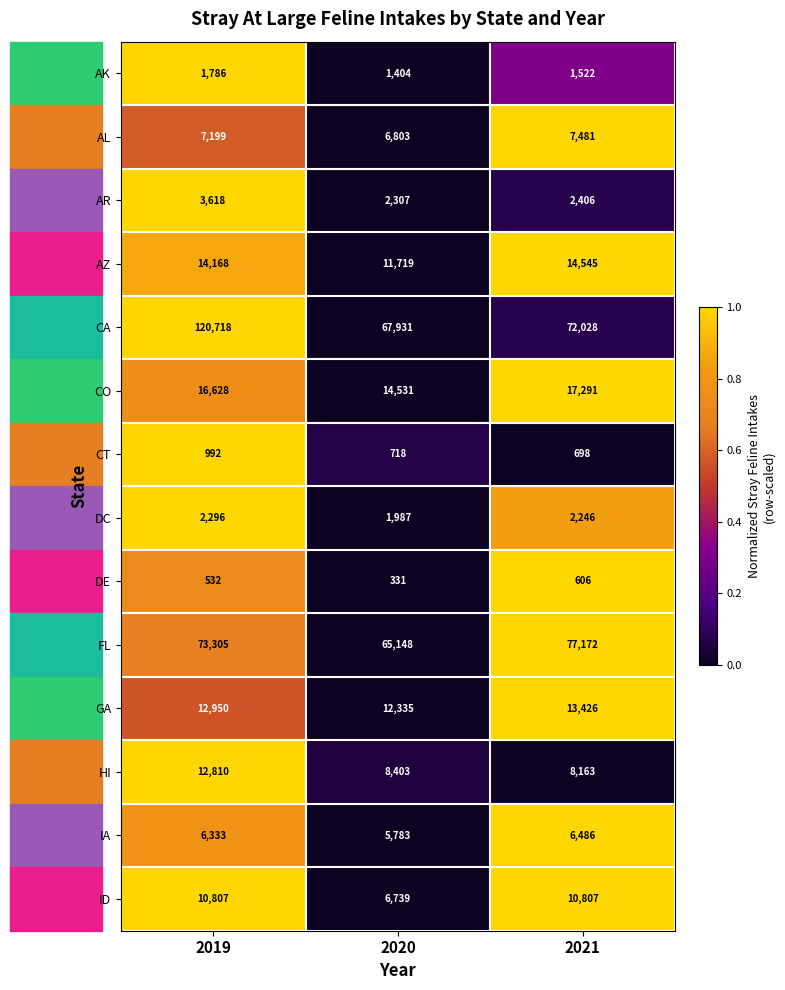

What is the sum of all CO values?

48450